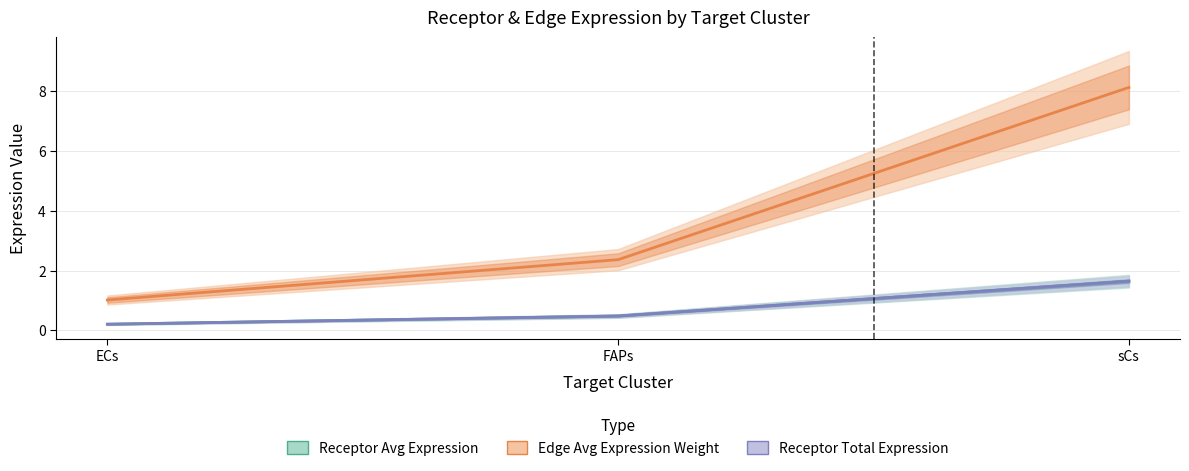

What is the sum of the Edge Avg Expression Weight values at FAPs and ECs?

3.4